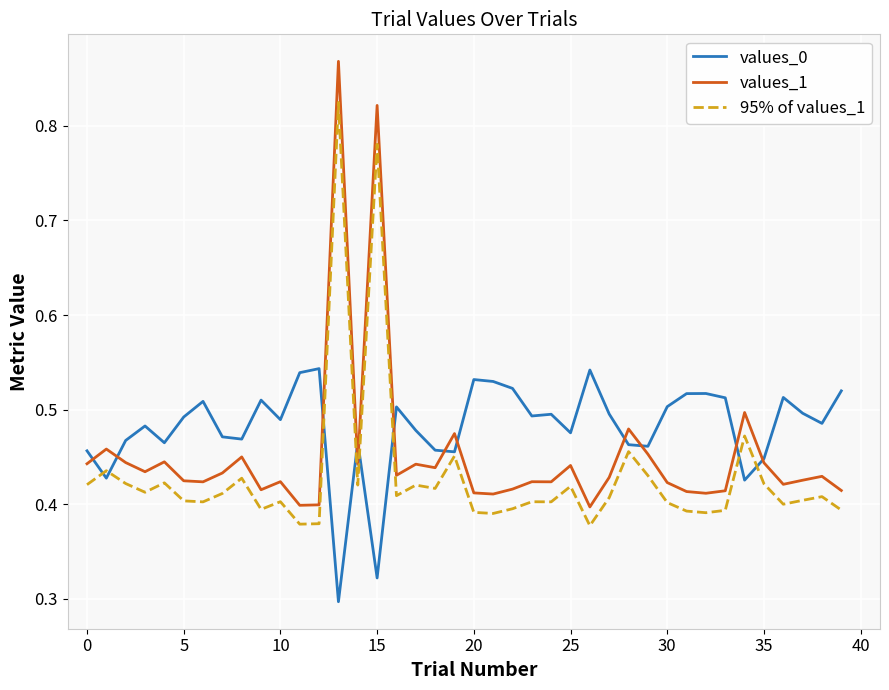

List the series in order of their peak value, highest first.

values_1, 95% of values_1, values_0